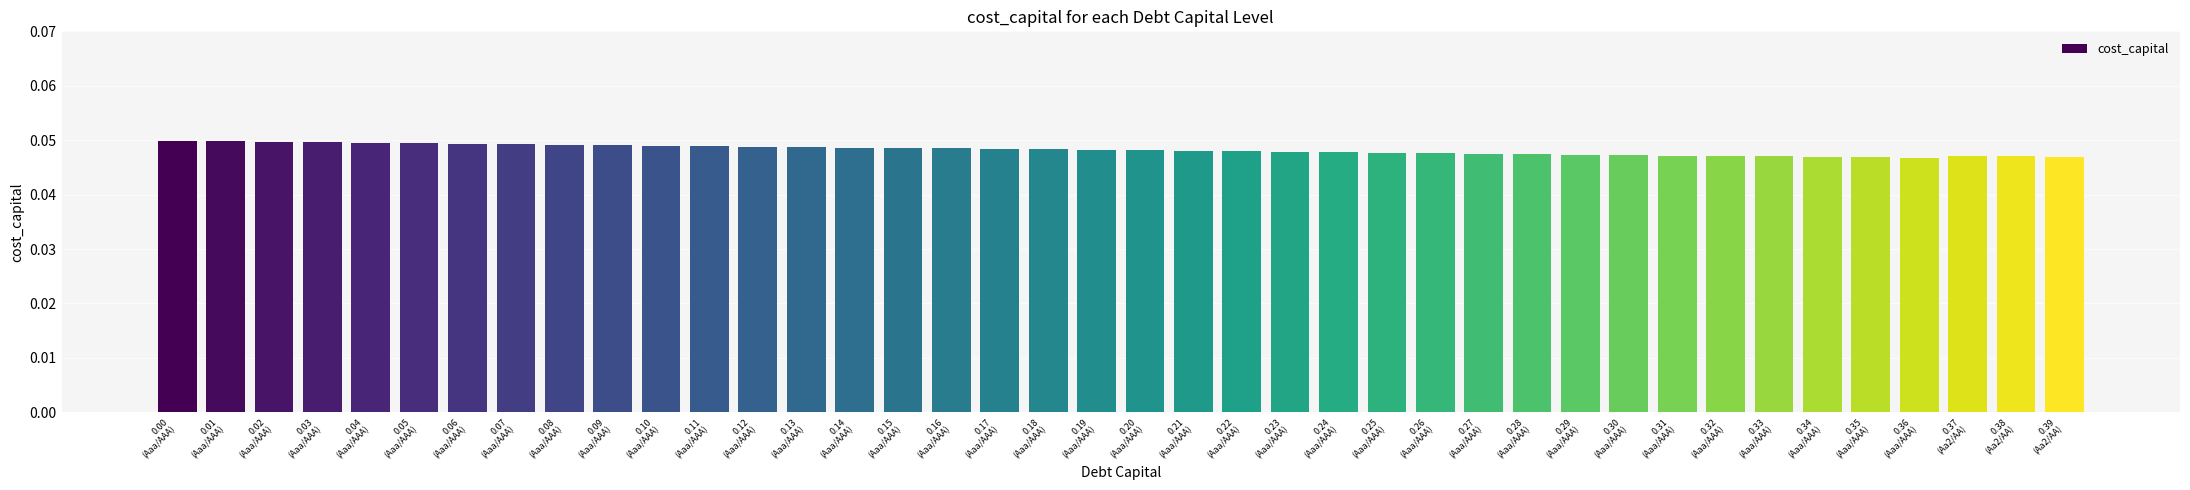

Count the values in the range 0 to 1.

40